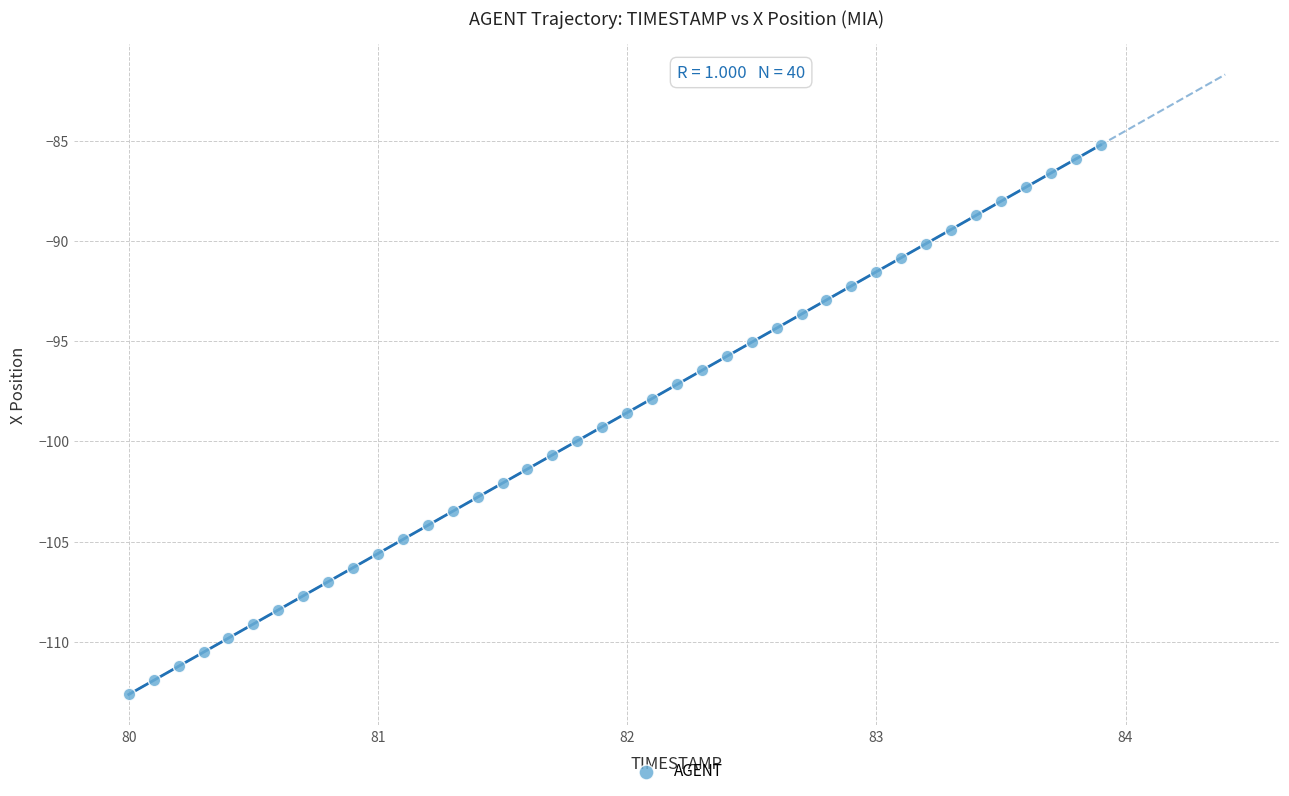

What is the range of Y values (max minus min)?

27.4